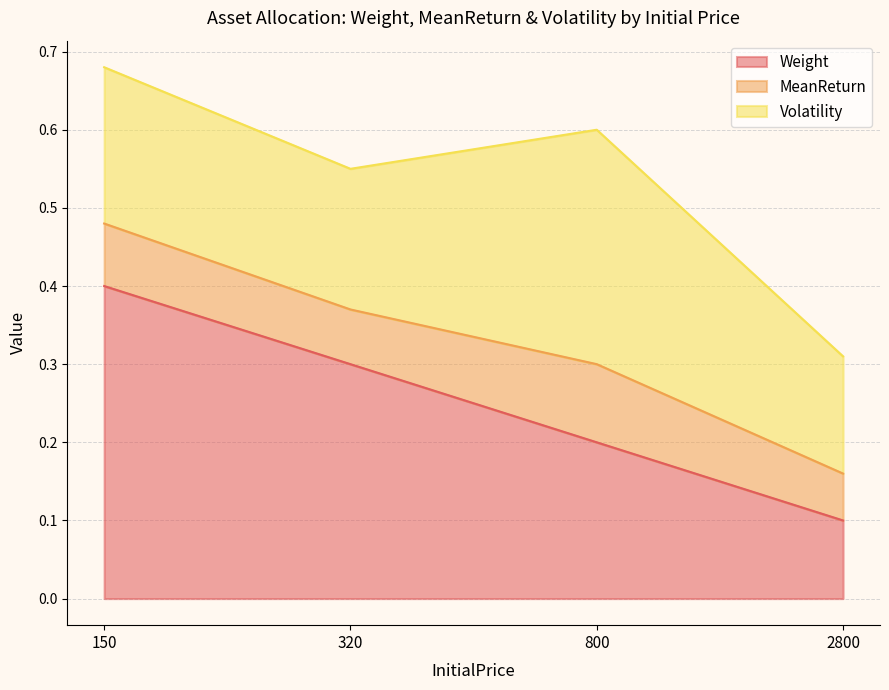

At which category does the chart reach its minimum across all series?

2800